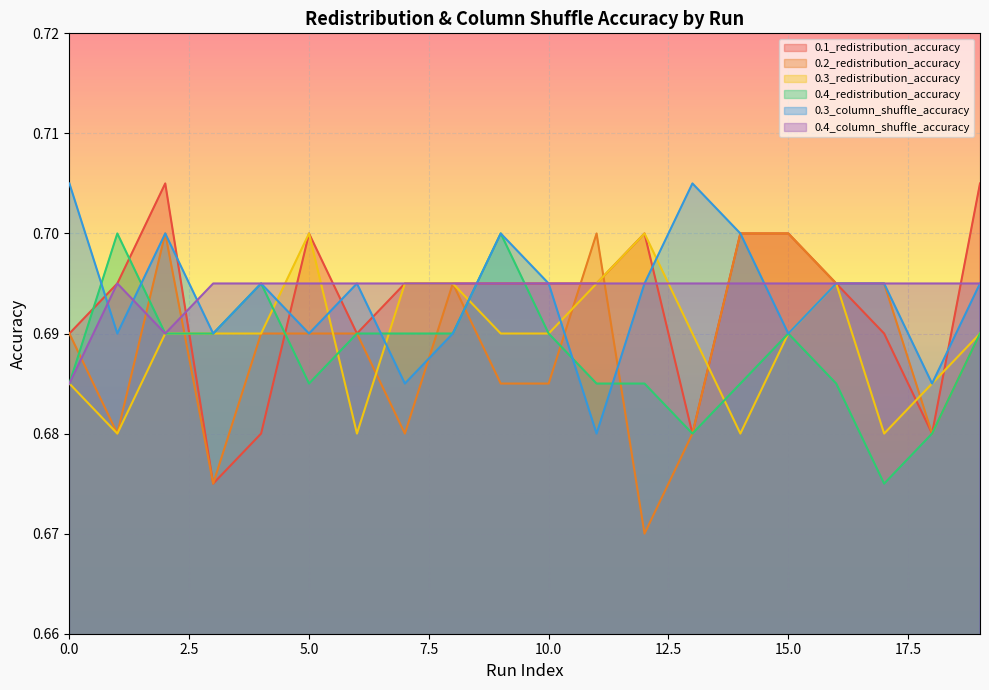

What value does the 0.2_redistribution_accuracy series have at 19?

0.7